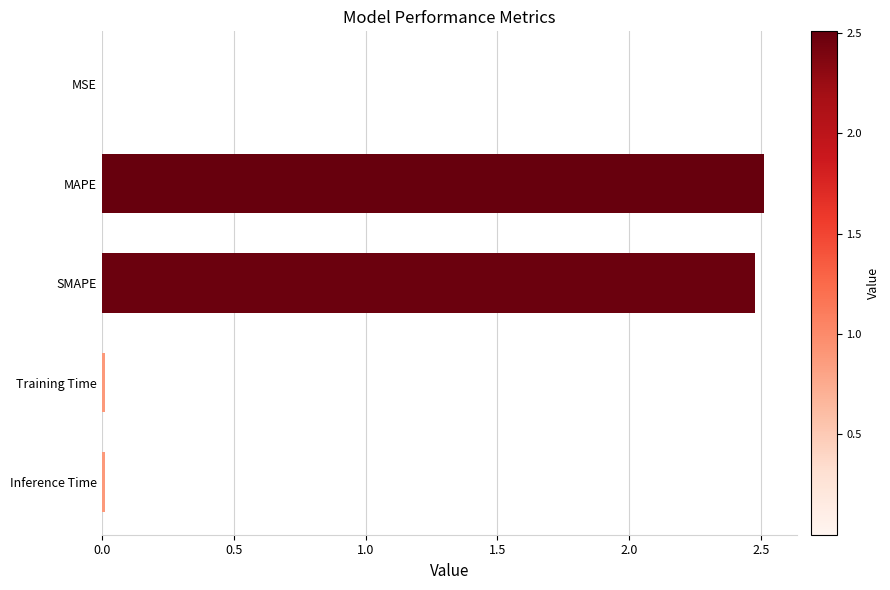

What value does the data have at MAPE?

2.5